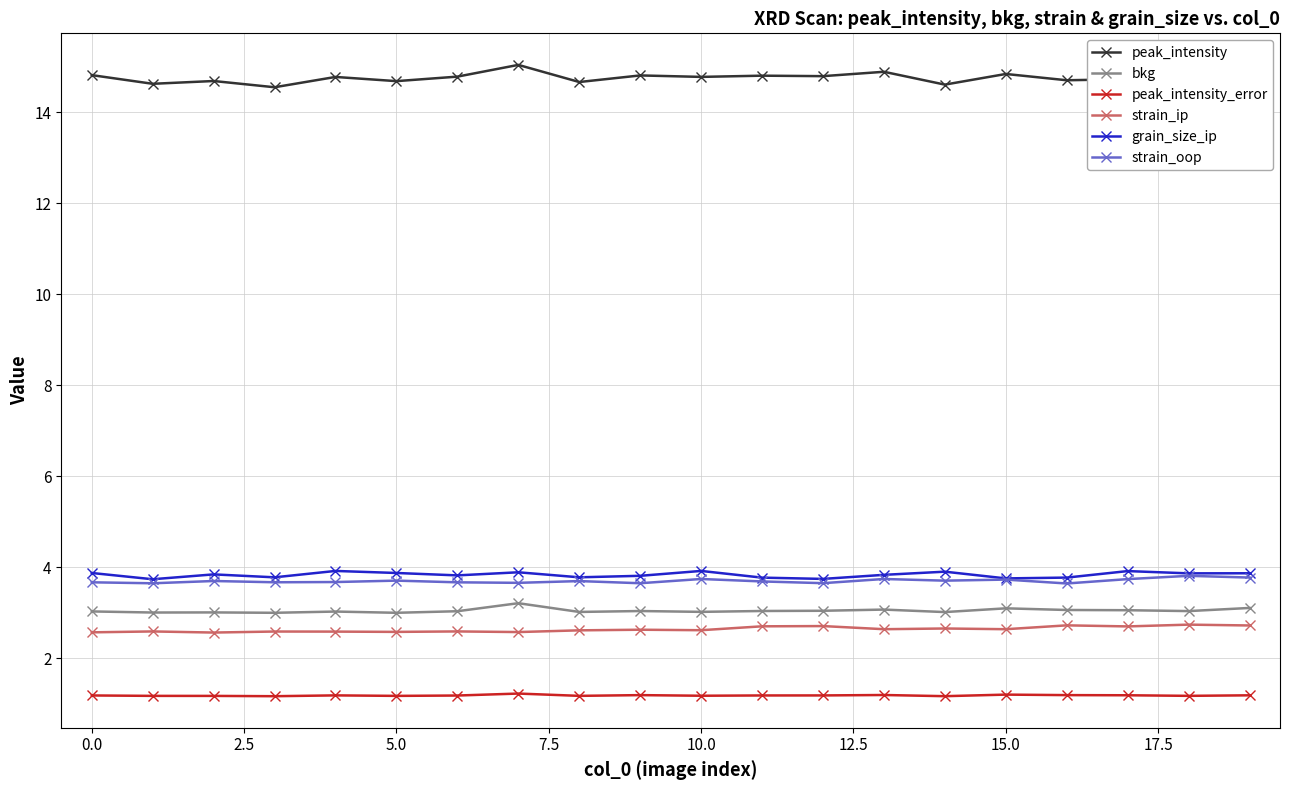

What is the difference between the maximum and minimum values in the peak_intensity series?

0.5